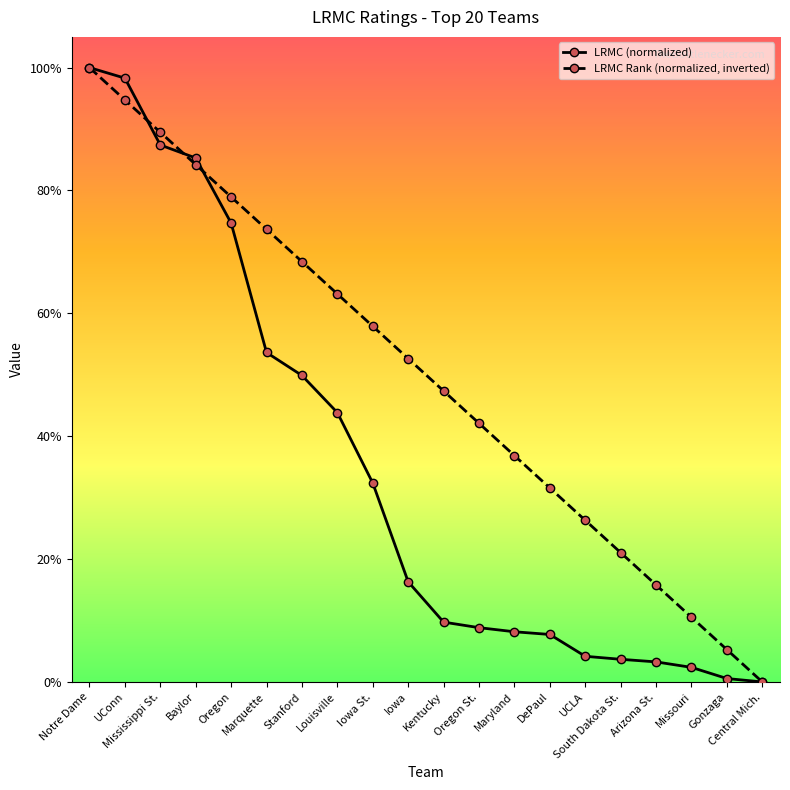

Rank the categories by LRMC (normalized) value from highest to lowest.

Notre Dame, UConn, Mississippi St., Baylor, Oregon, Marquette, Stanford, Louisville, Iowa St., Iowa, Kentucky, Oregon St., Maryland, DePaul, UCLA, South Dakota St., Arizona St., Missouri, Gonzaga, Central Mich.